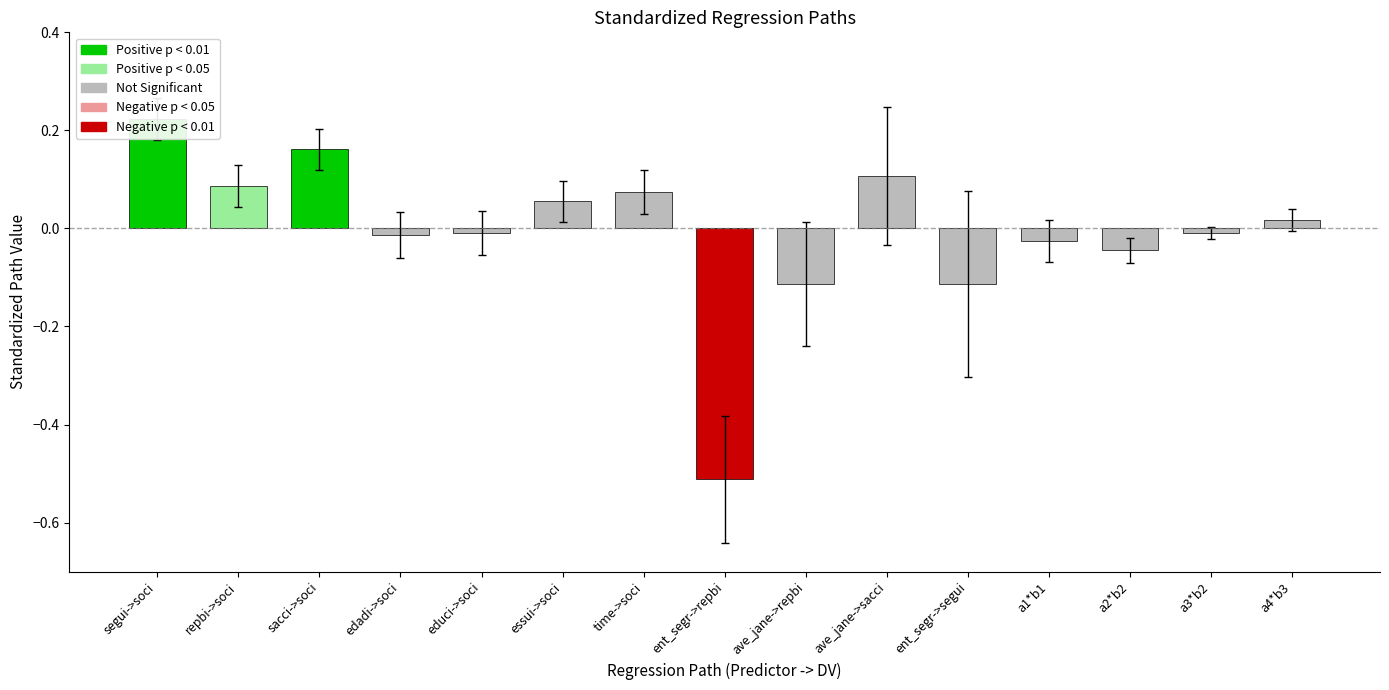

The se series shows 0.0 at 4. True or false?

False